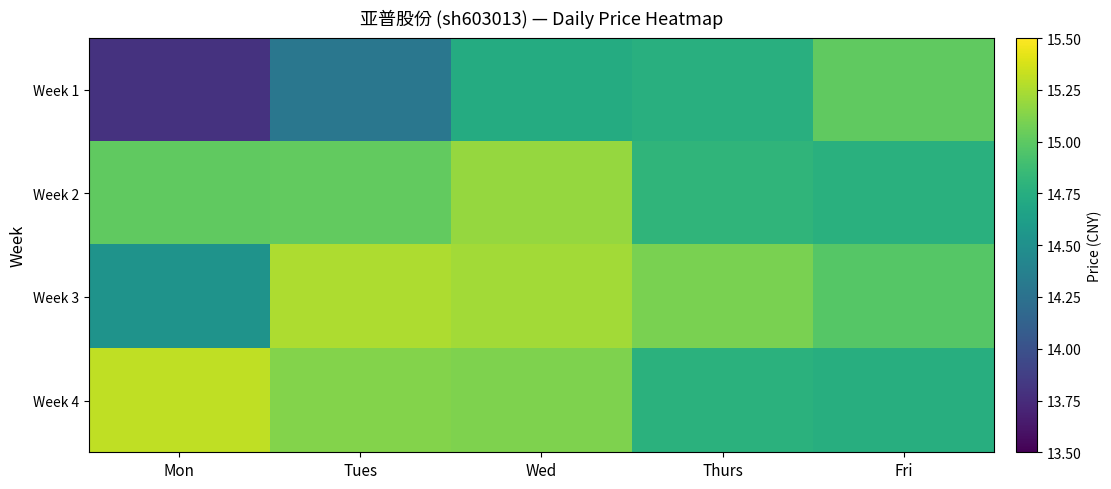

What is the greatest value displayed?

15.3